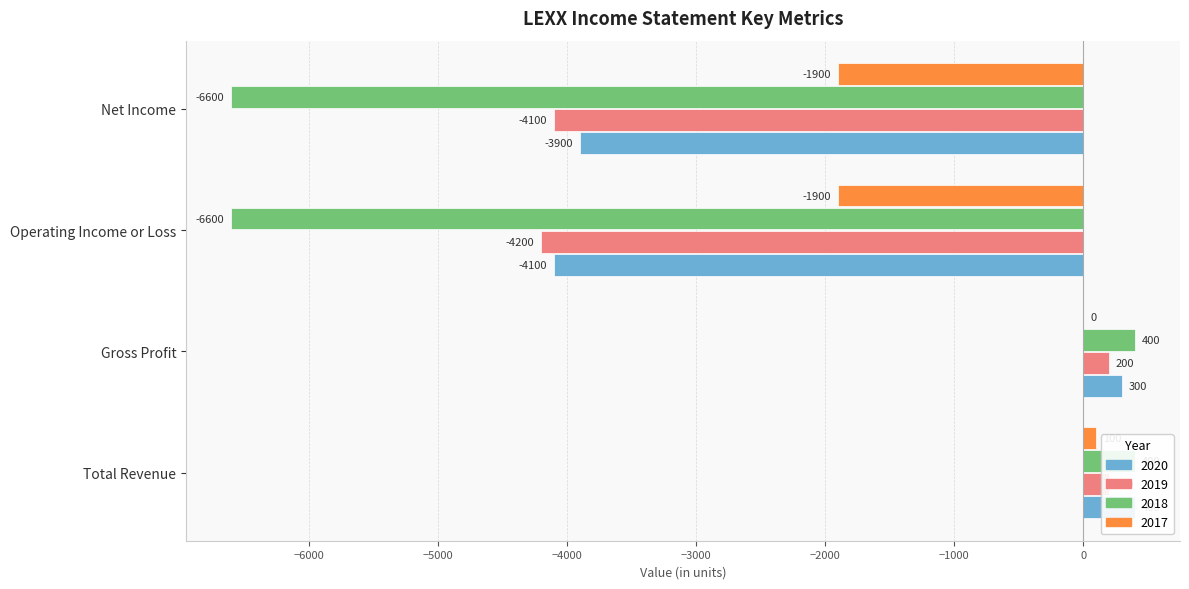

At which category is the sum across all series the highest?

Total Revenue